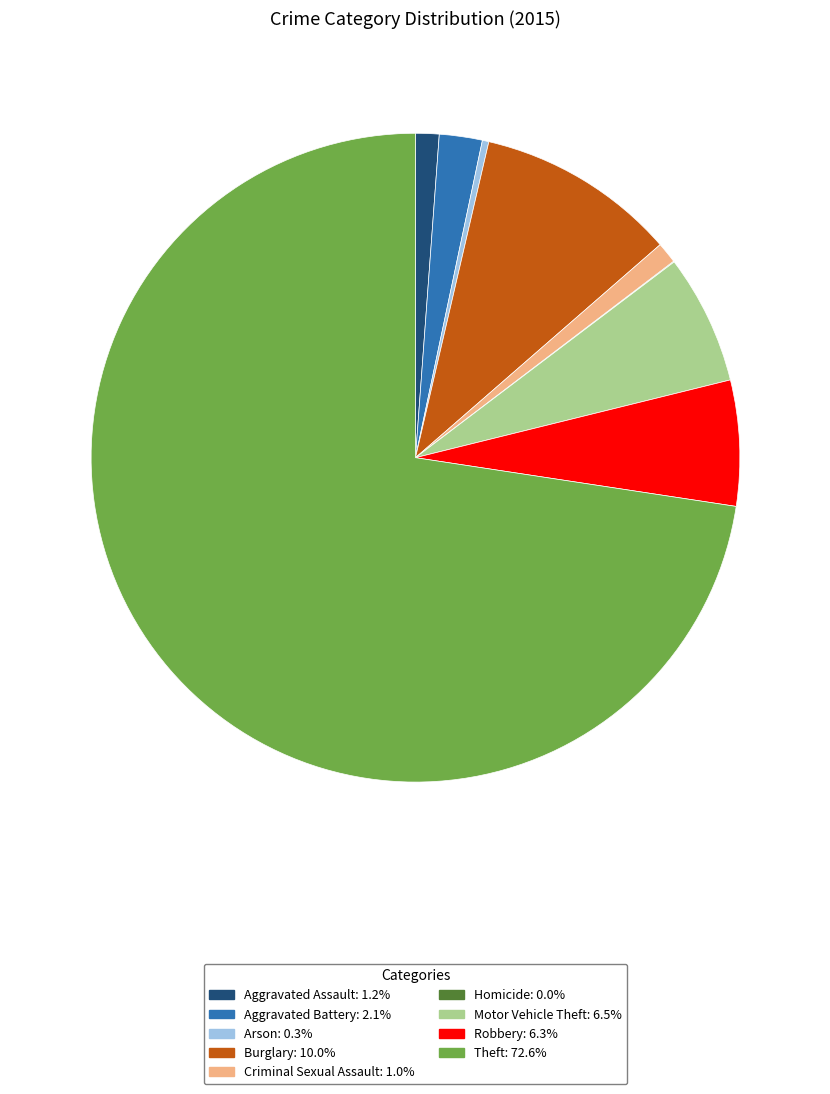

Which category has the biggest portion of the pie?

Theft